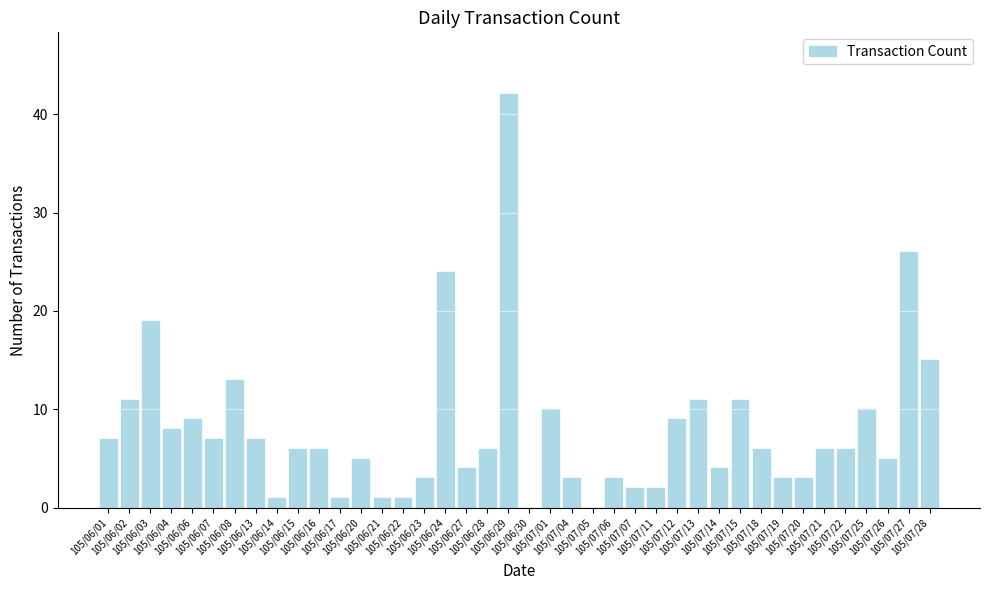

What is the change in value from 105/06/04 to 105/07/07?

-6